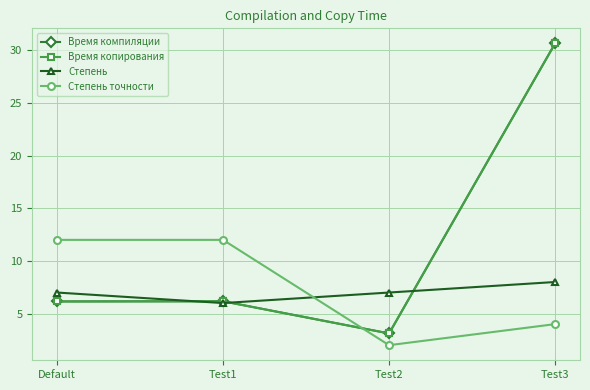

Which series ends up on top after the final intersection of Степень точности and Степень?

Степень